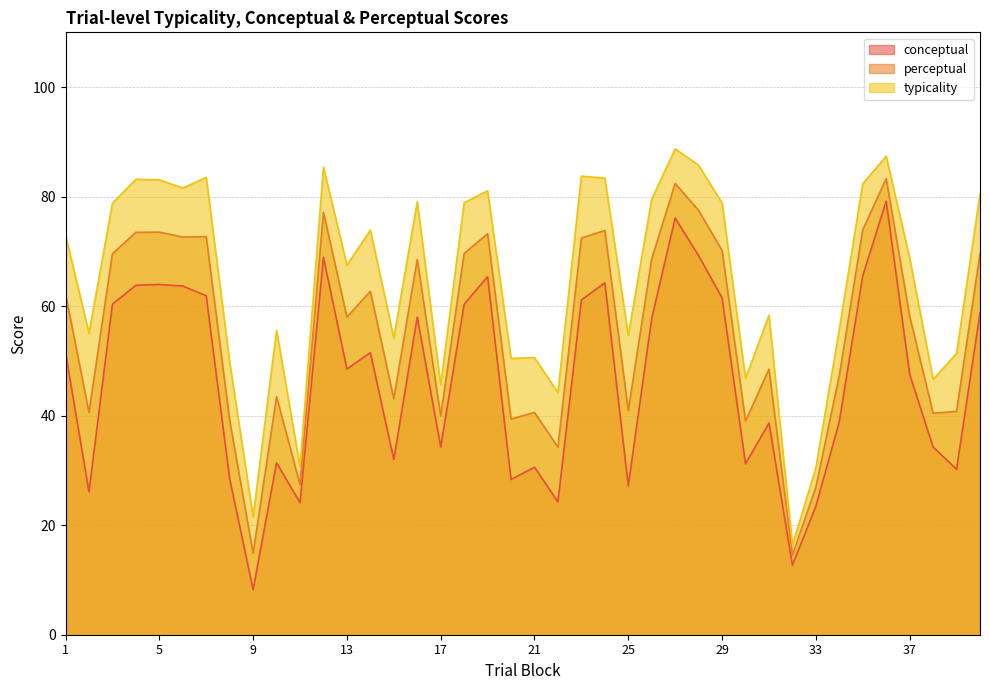

How many data points in perceptual are less than 62?

20